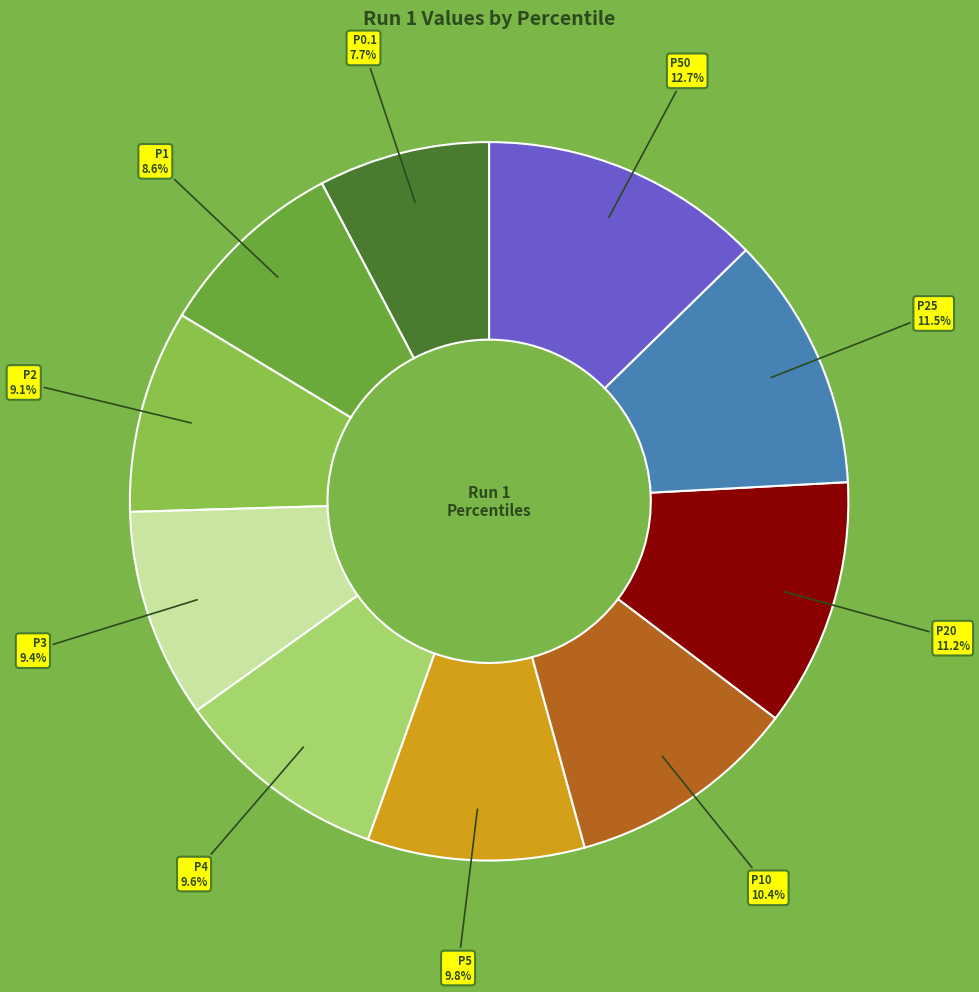

Does any single category account for the majority?

No